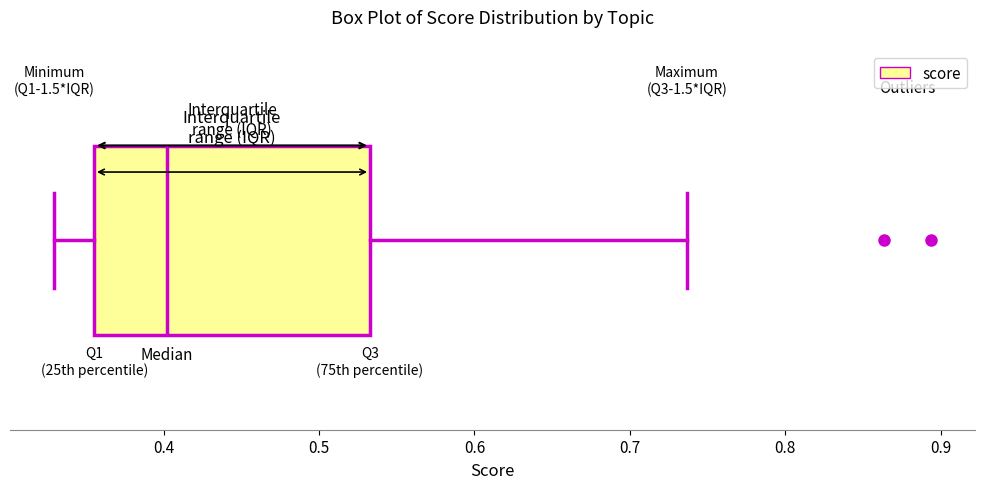

Where does the left whisker of the box end on the x-axis? The values are not printed on the chart, so give them approximately, as read against the axis.

0.33